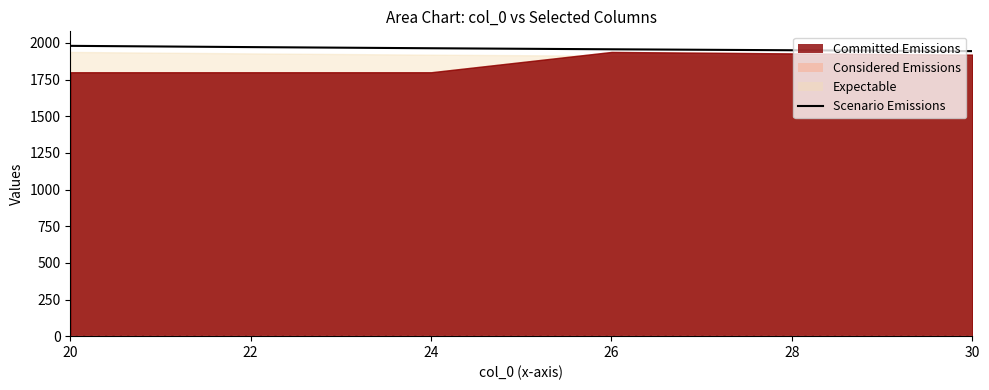

True or false: the data shows 724.0 at 22.

False